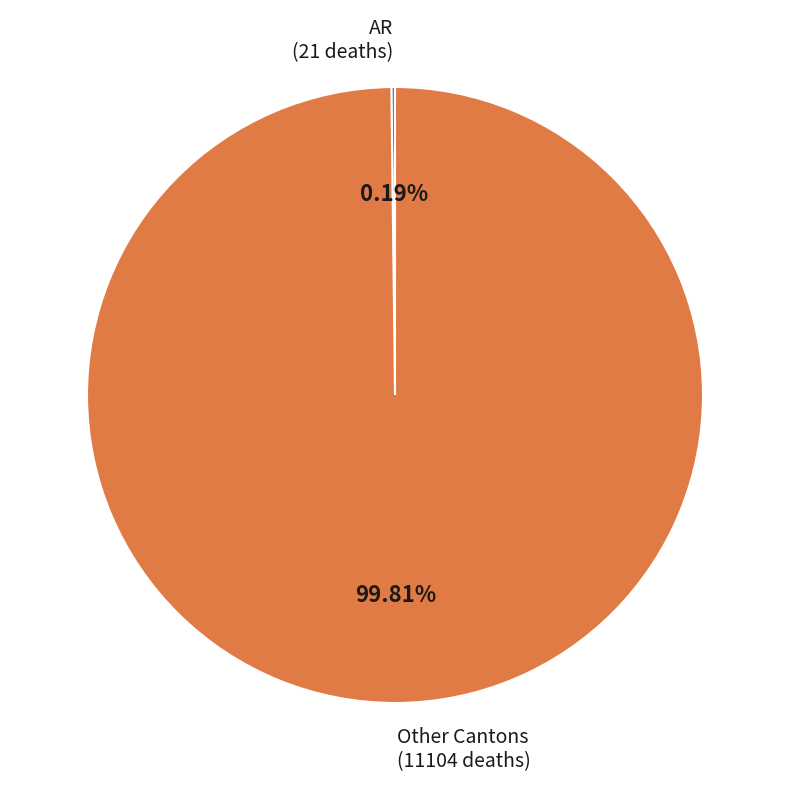

To the nearest percent, what is the difference between the largest and smallest slice percentages?

100%